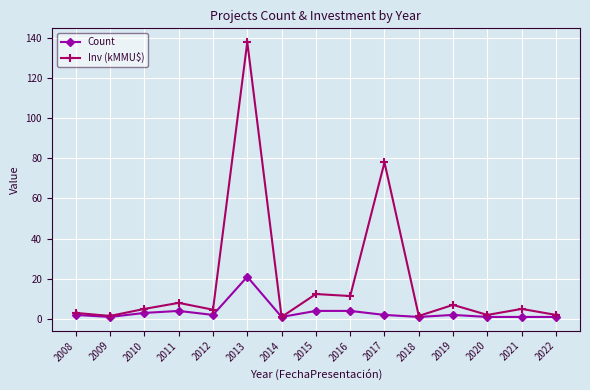

Where is the first local minimum for Inv (kMMU$)?

2009